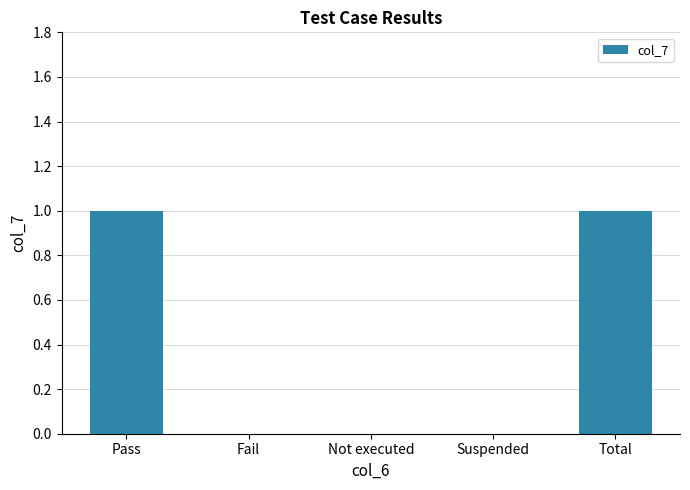

Count the number of categories in the chart.

5